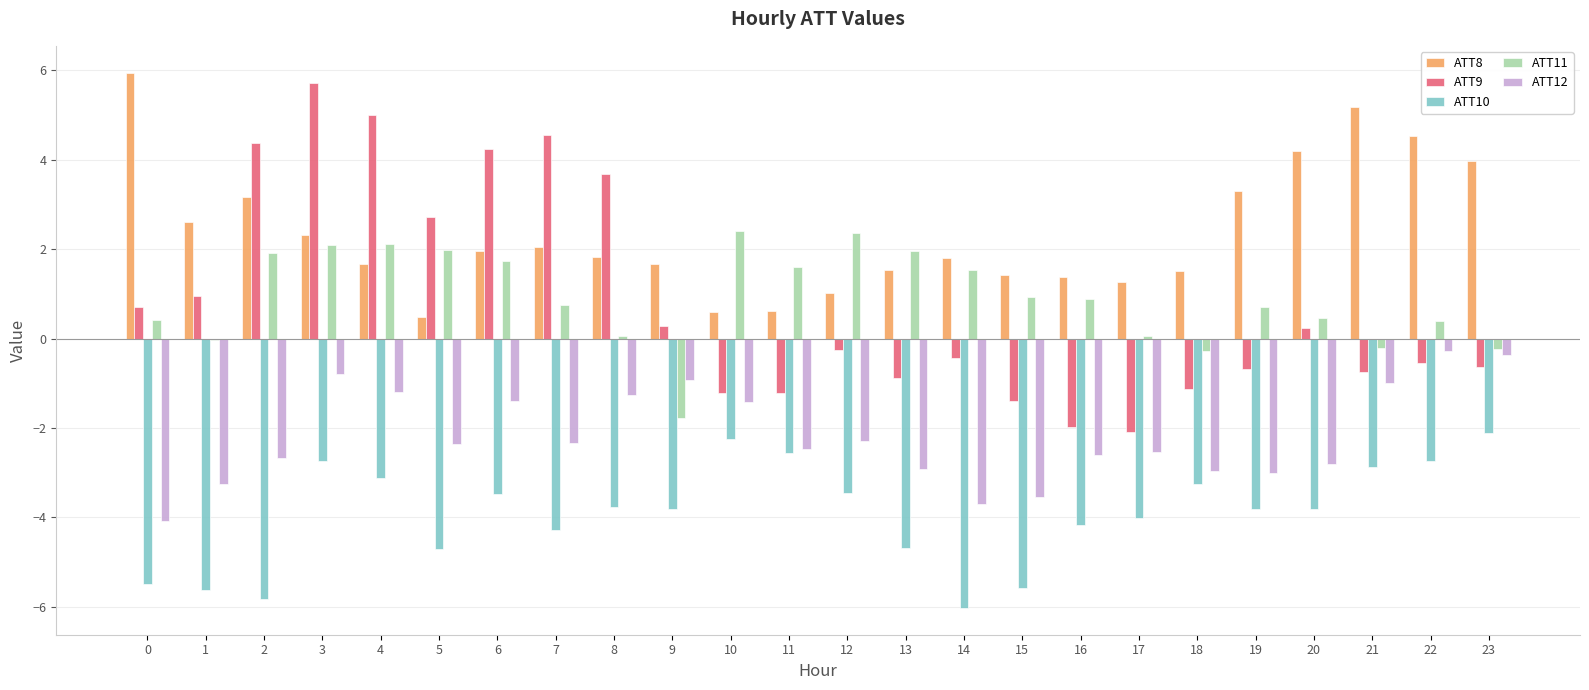

Are the bars horizontal?

No